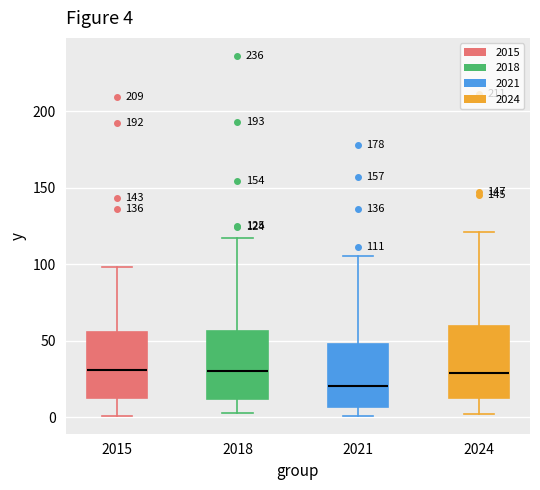

Which box has the lowest median line?

2021